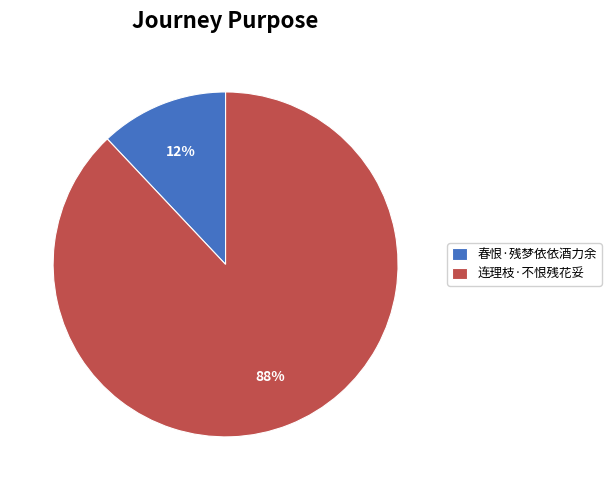

To the nearest percent, what is the difference between the 连理枝·不恨残花妥 and 春恨·残梦依依酒力余 slice percentages?

76%